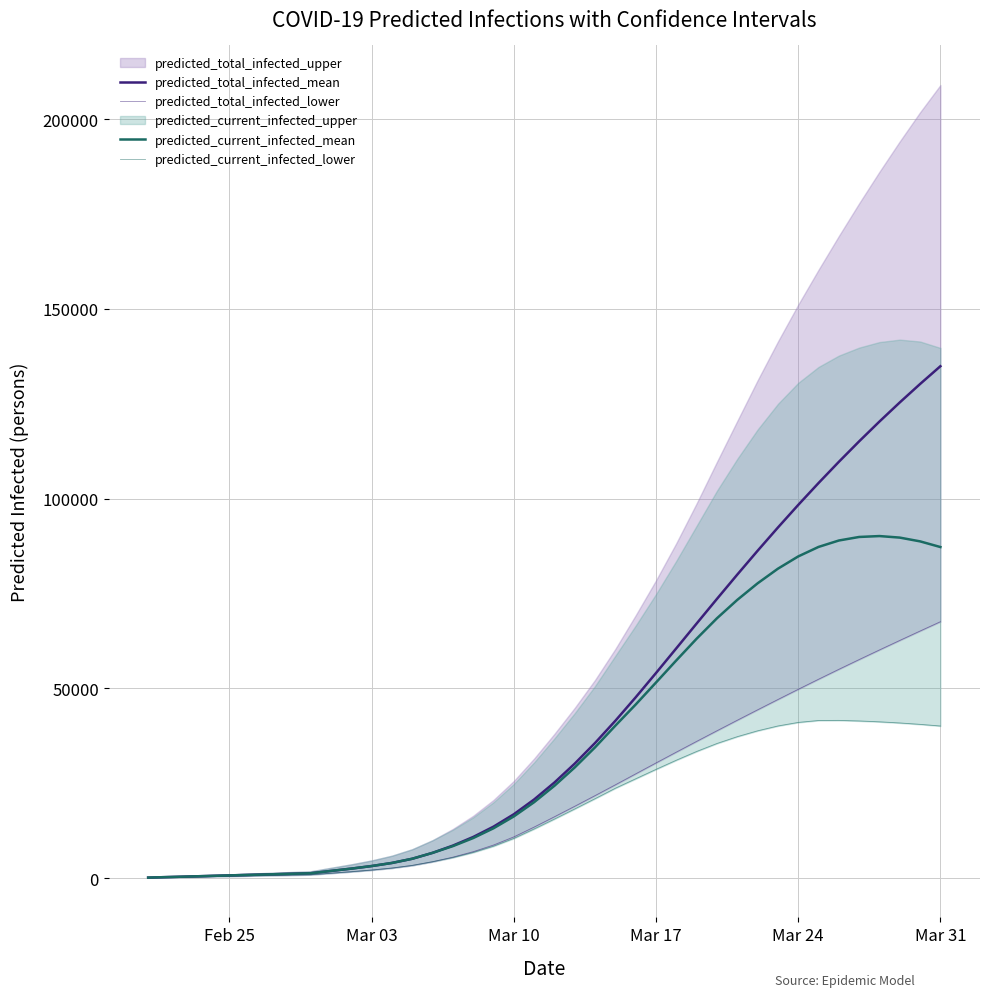

How many data points in predicted_total_infected_mean are less than 25195?

20